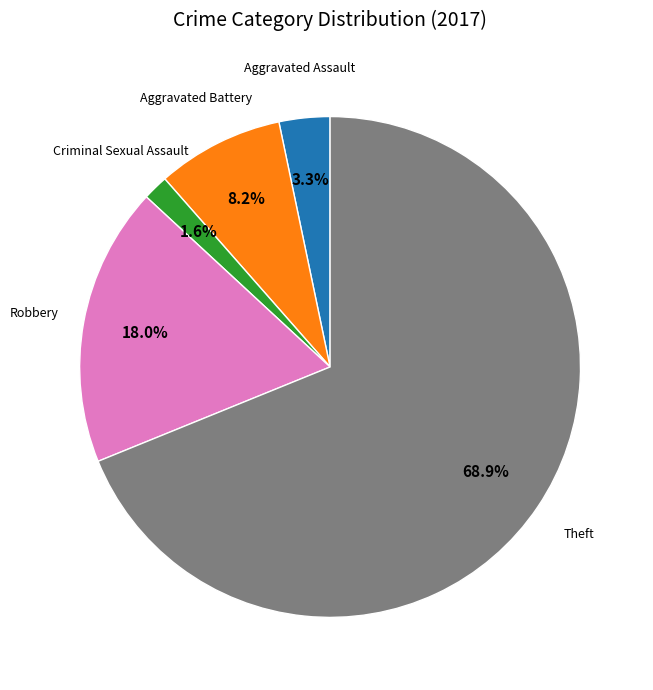

Is there any slice that represents more than half of the pie?

Yes